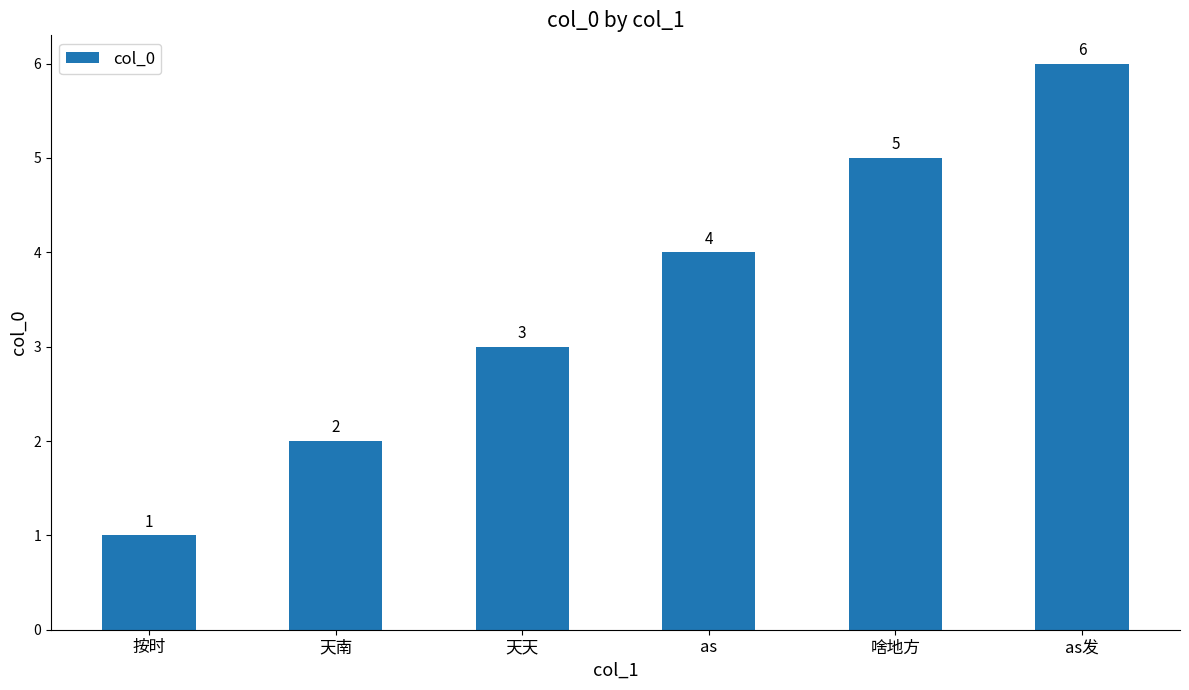

What is the ratio of the value at 天天 to the value at 天南?

1.5